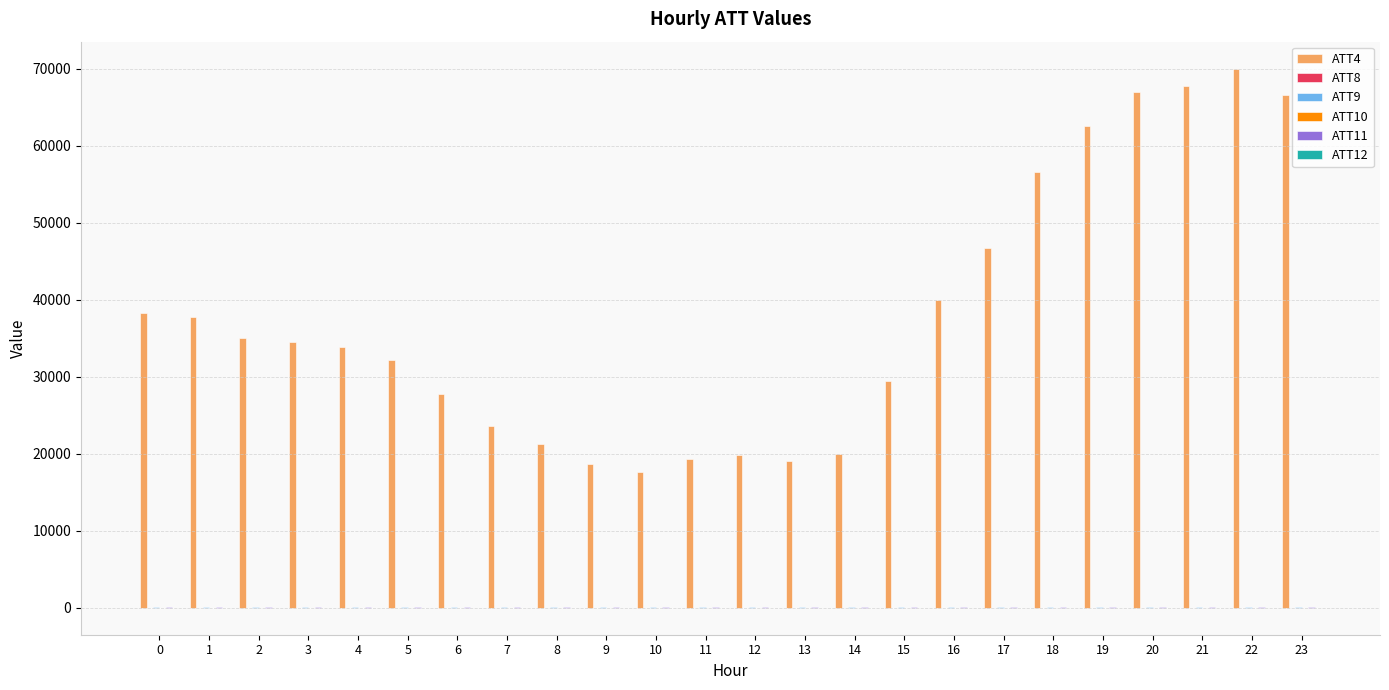

What is the maximum value shown in the chart?

70000.0